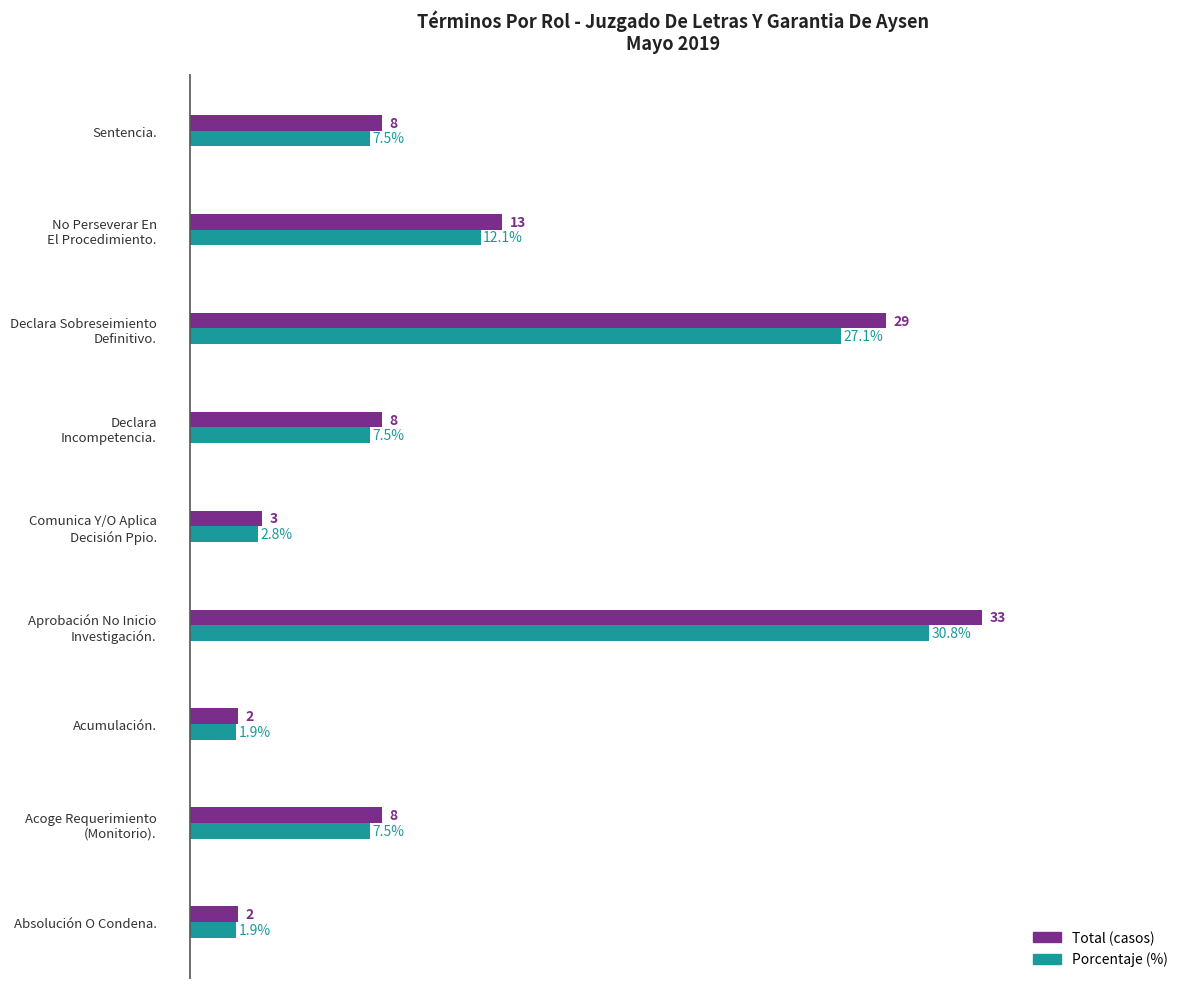

Which series has the largest total across all categories?

Total (casos)